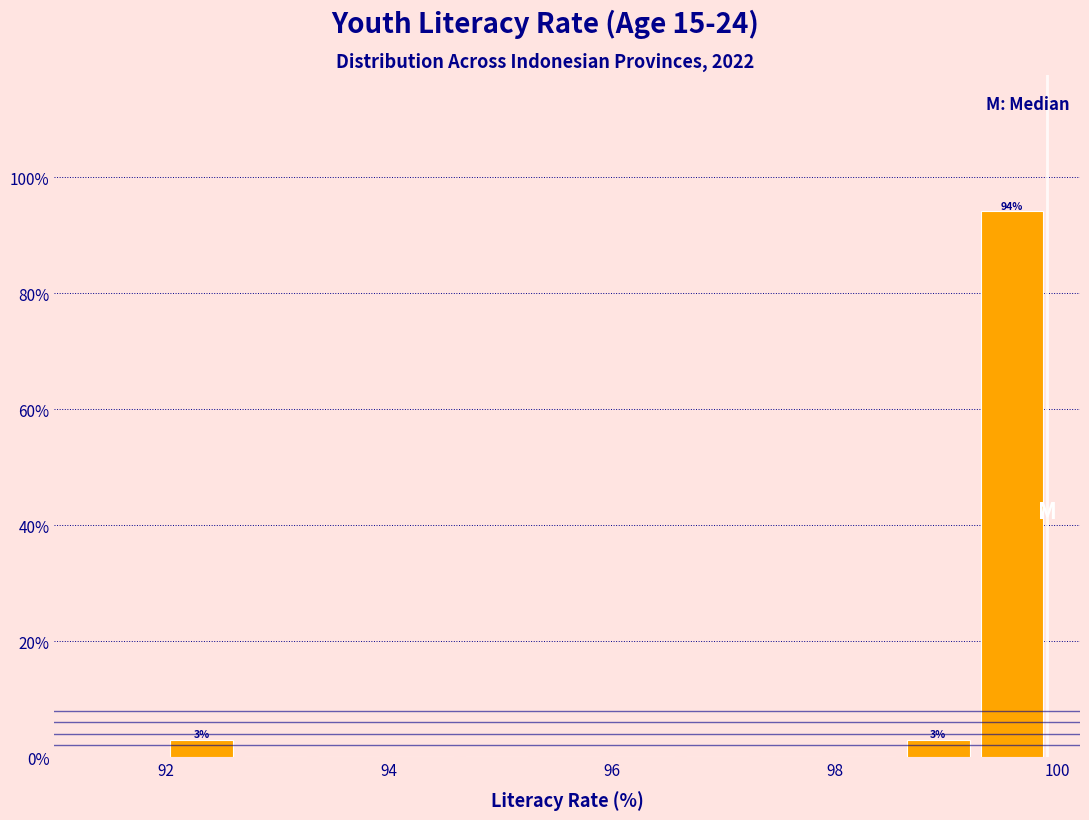

Around what value on the x-axis is the tallest bar? Give the approximate position of its centre, as read against the axis.

99.6